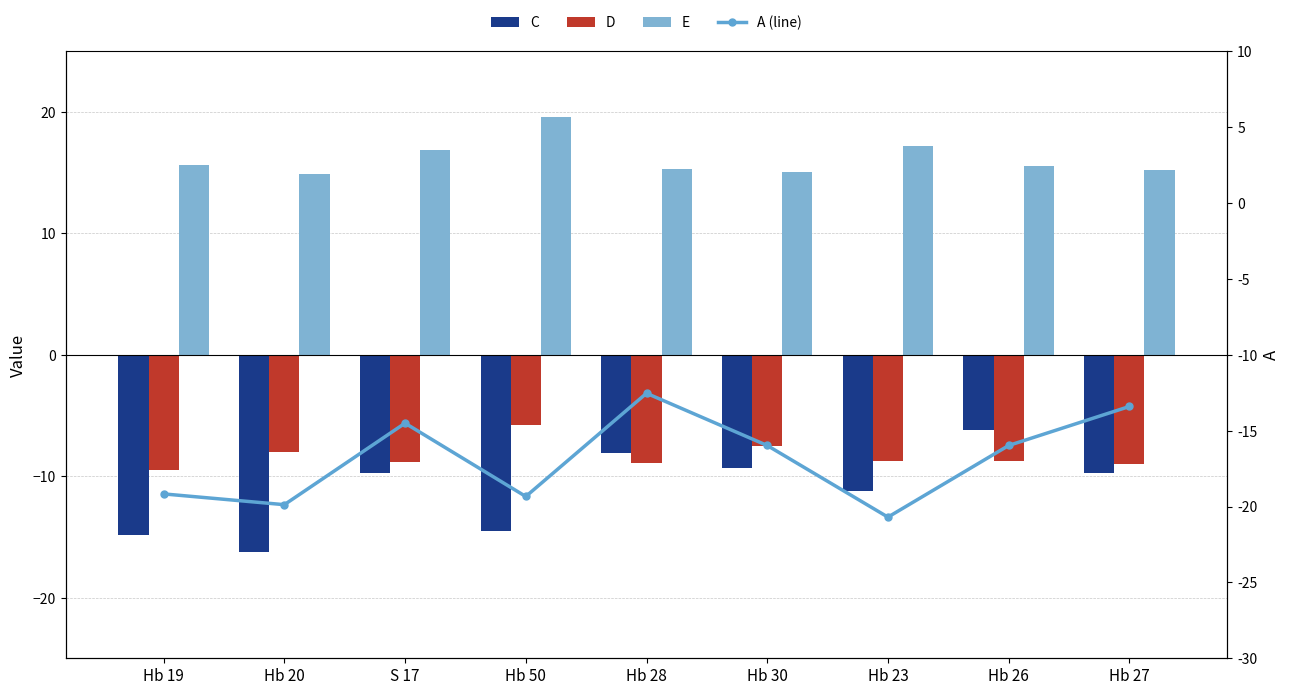

Where is E nearest to the value 17?

S 17